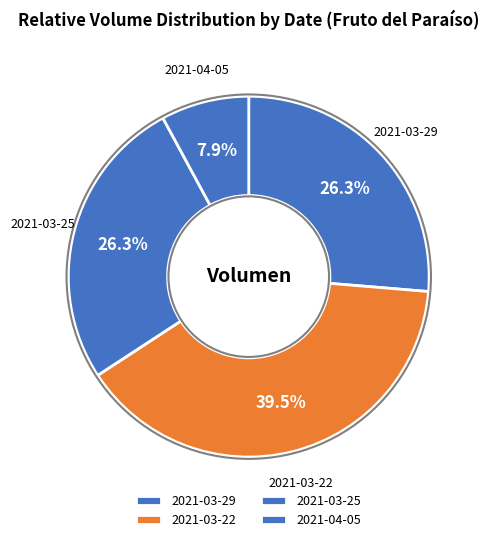

How many slices are in this pie chart?

4